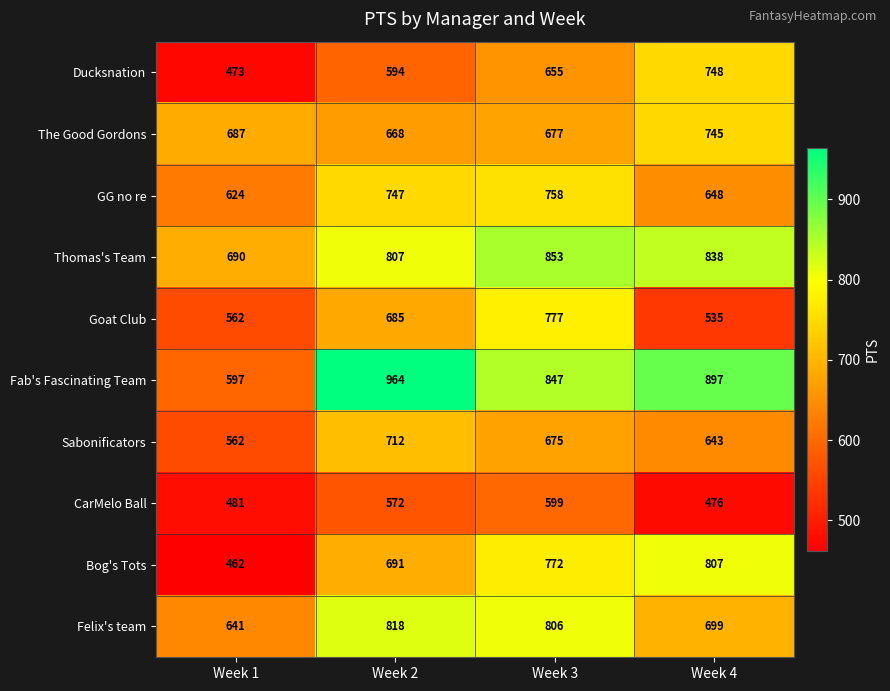

The Felix's team series shows 1027 at Week 4. True or false?

False